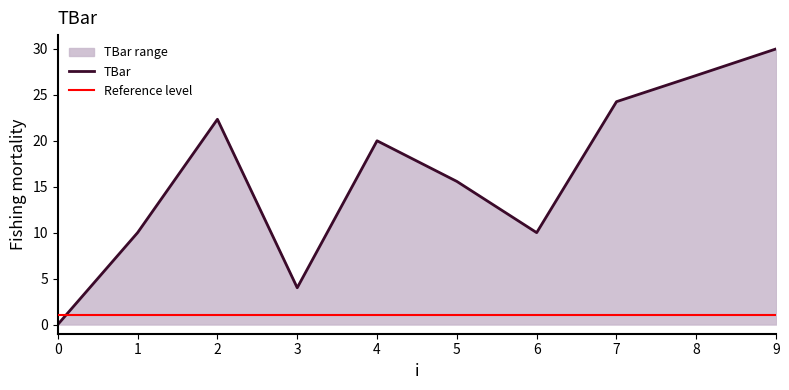

The chart shows a value of 14.3 at 1. True or false?

False